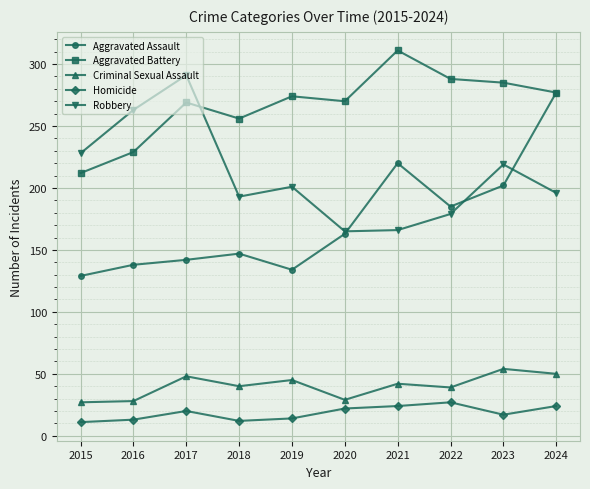

Which series changed the most between 2019 and 2020?

Robbery